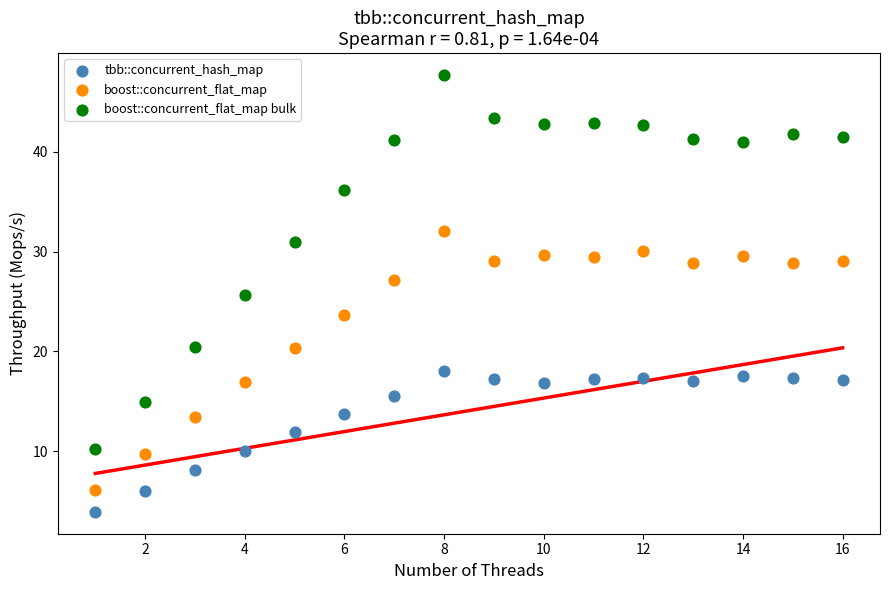

Which series has the widest spread of Y values?

boost::concurrent_flat_map bulk